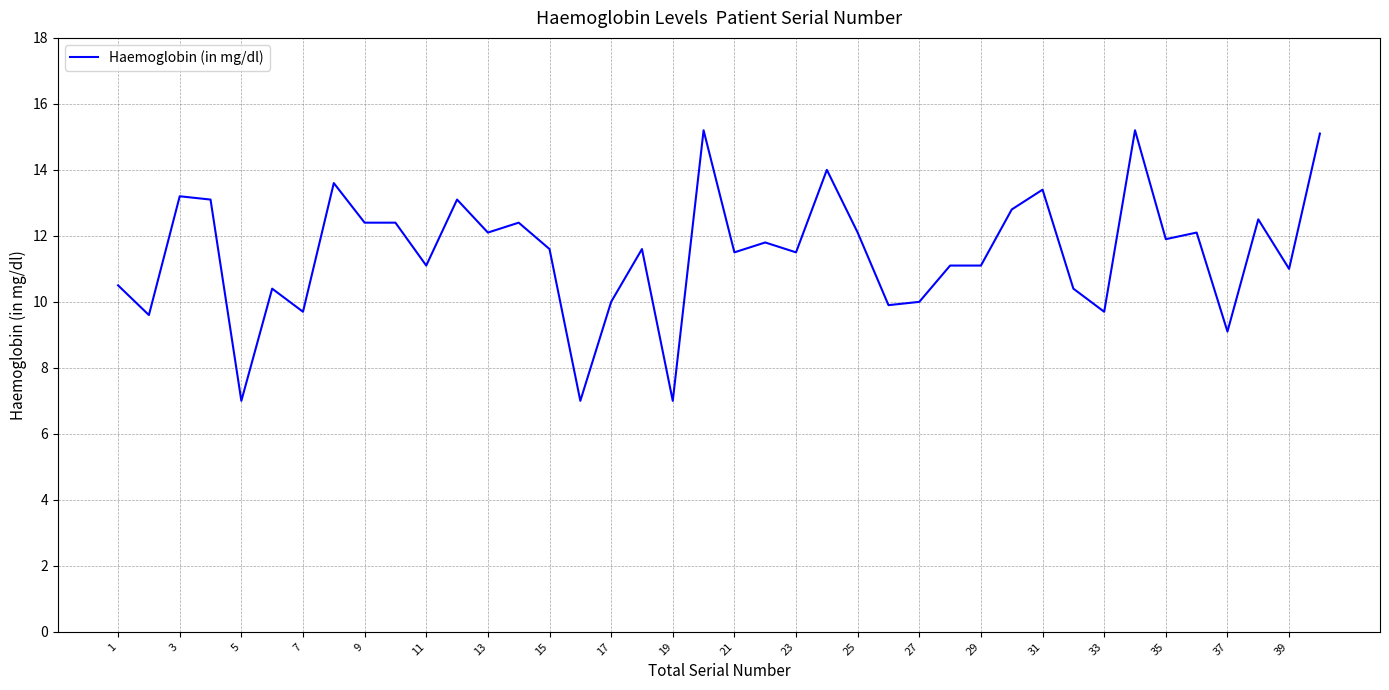

What is the difference between the maximum and minimum values?

8.2